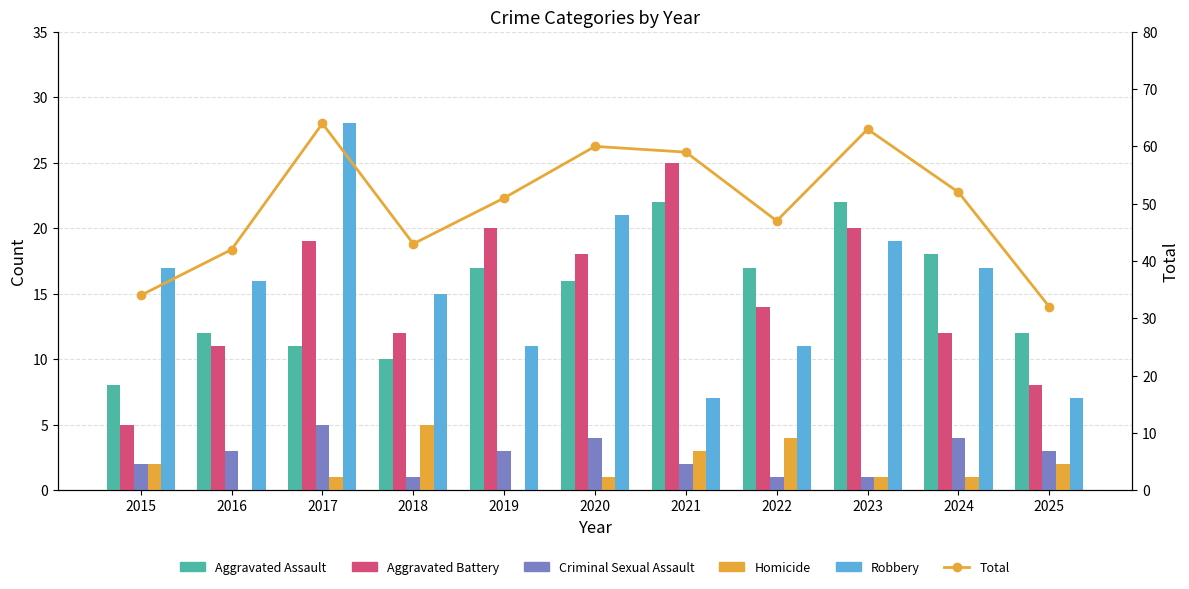

What is the sum of all Aggravated Assault values?

165